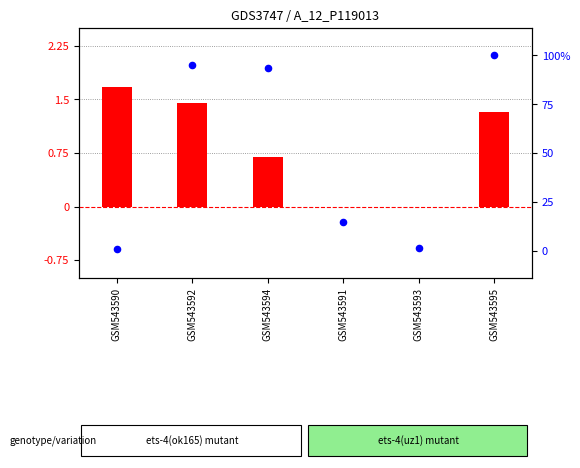

What is the total value across all series at GSM543592?

96.7